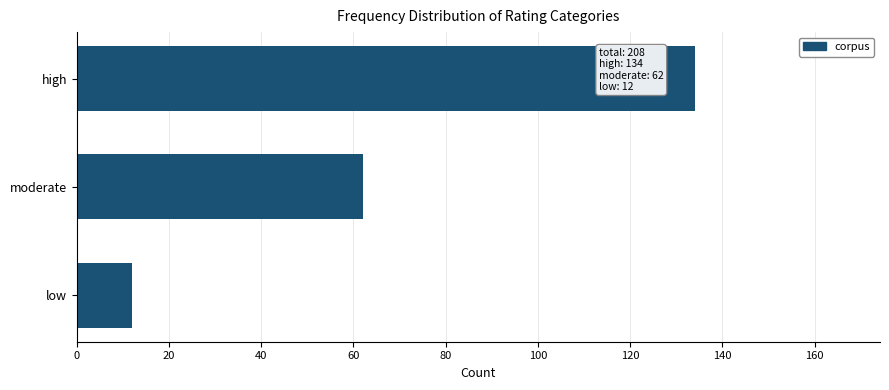

How many data points are less than 62?

1